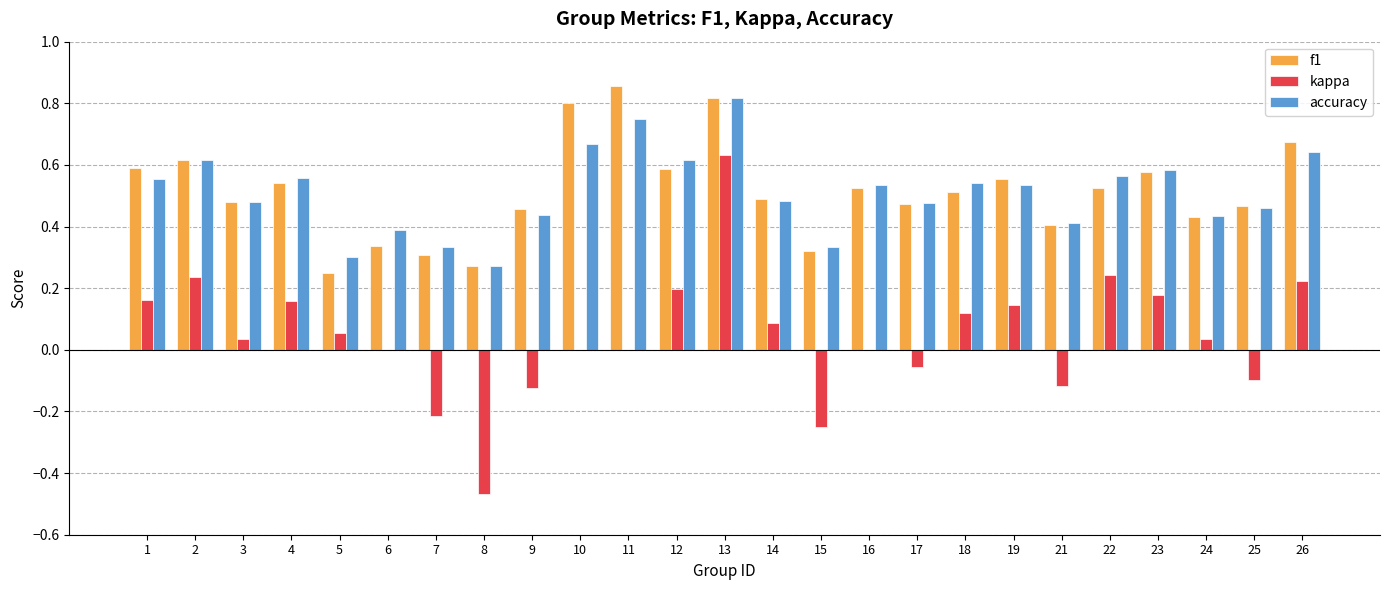

At which label does accuracy reach its peak?

13